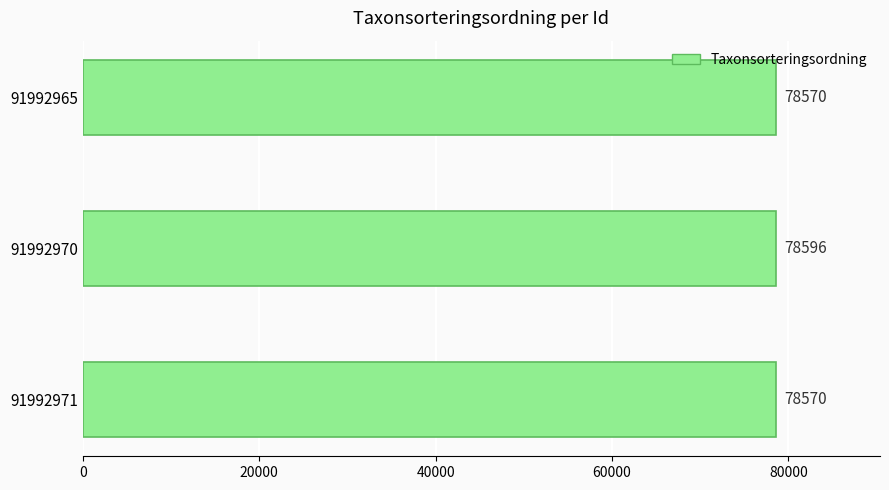

What is the change in value from 91992970 to 91992971?

-26